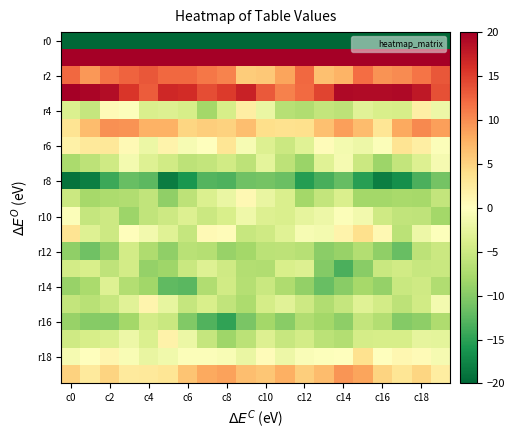

Which label corresponds to the smallest value in the chart?

c0